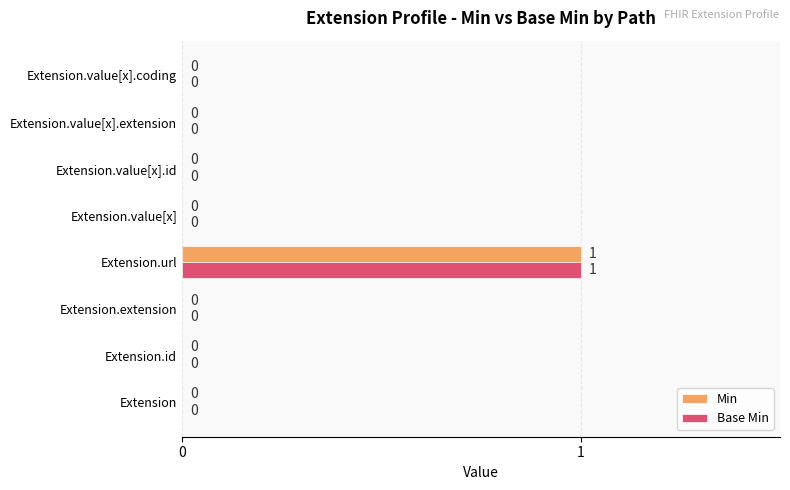

At which category is the sum across all series the highest?

Extension.url